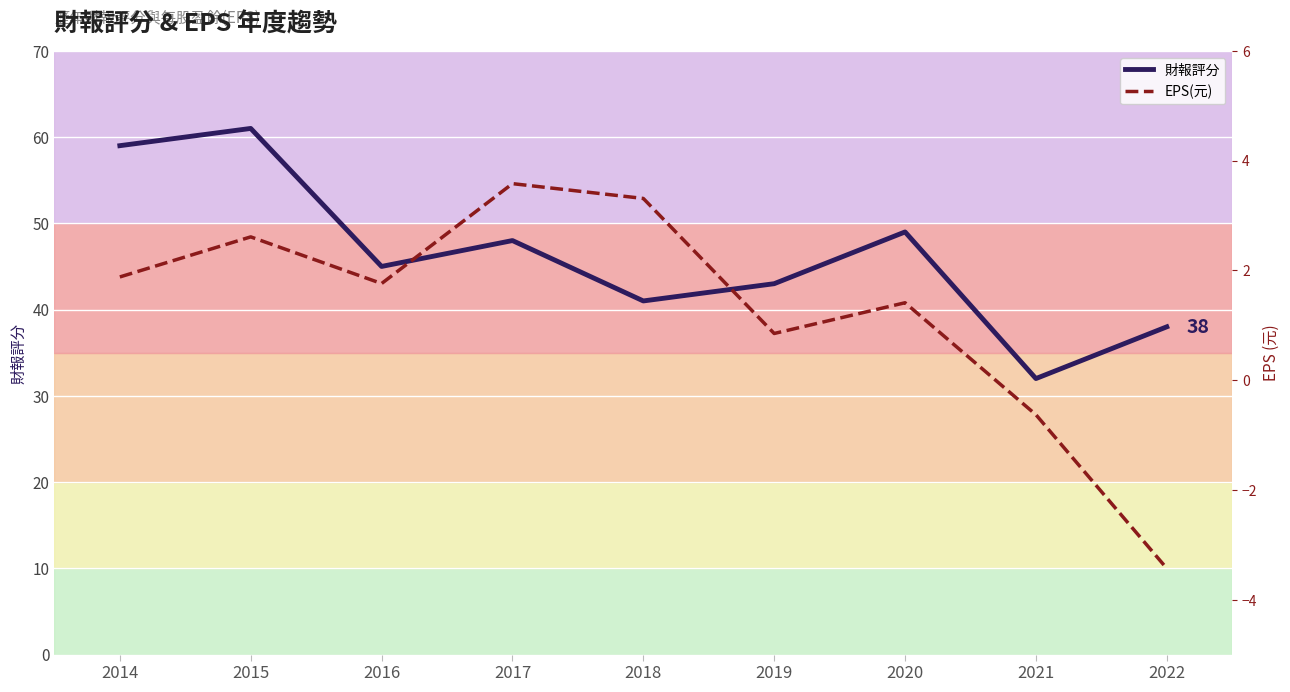

Is this an area chart (filled region under the line)?

No